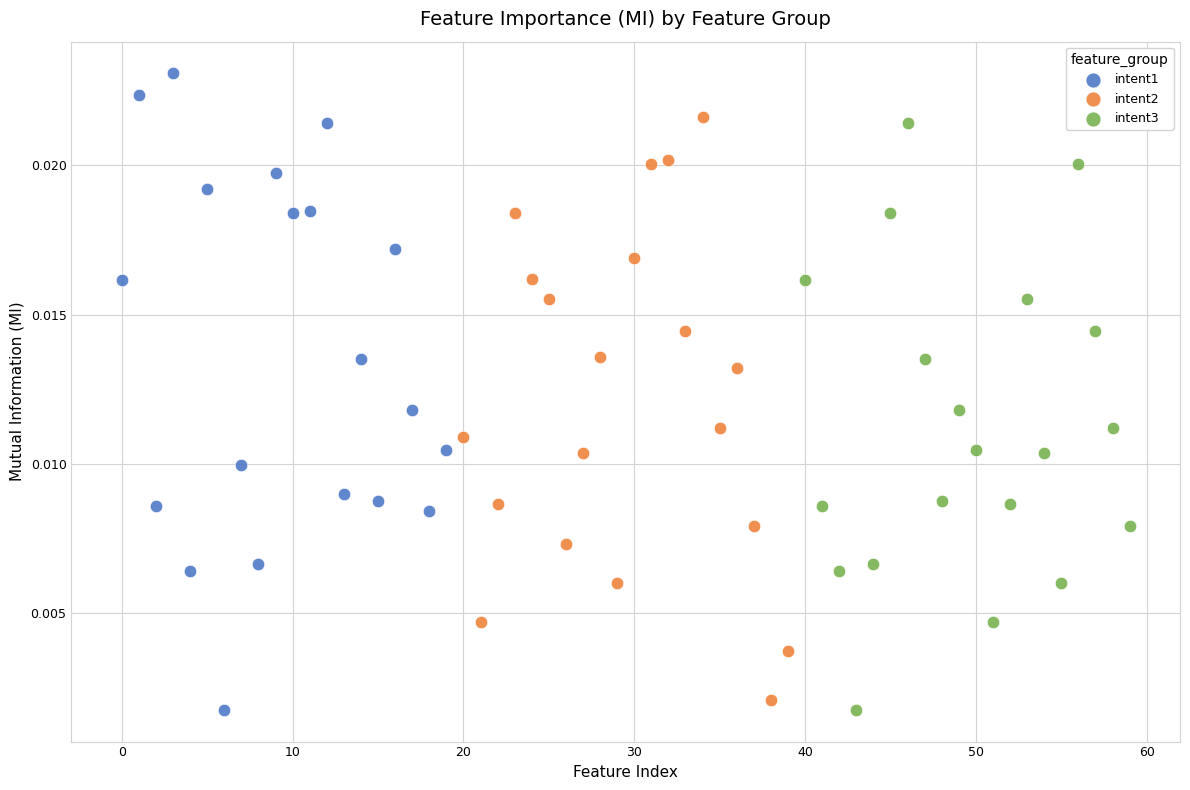

Which series reaches the maximum Y coordinate?

intent1